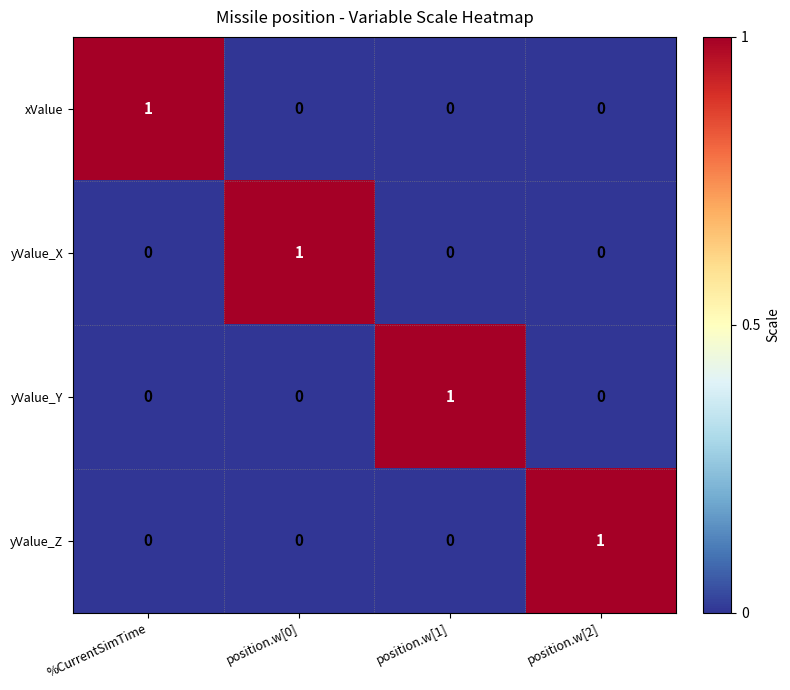

The value of yValue_Z at position.w[2] is 1. True or false?

True